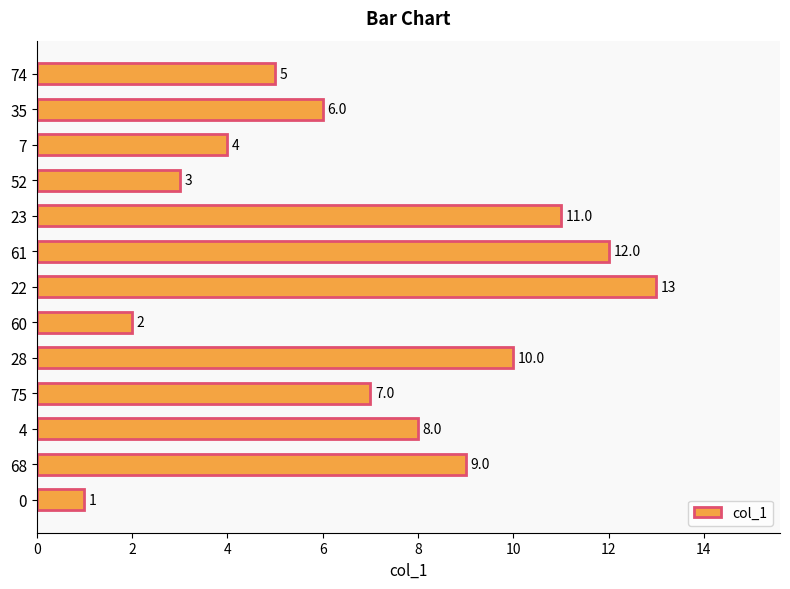

How many bars are there in total?

13